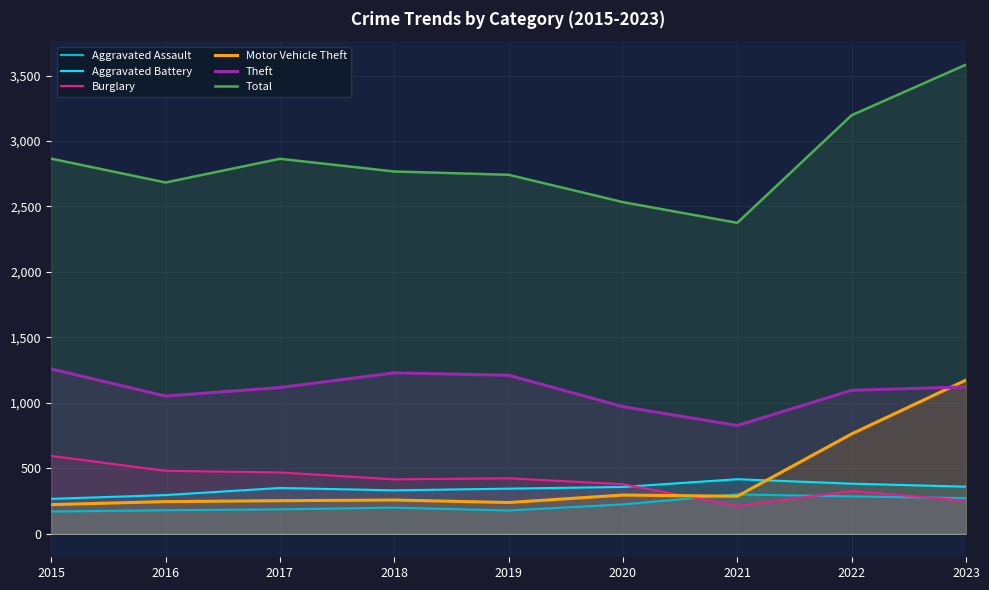

What is the average value of the Motor Vehicle Theft series?

415